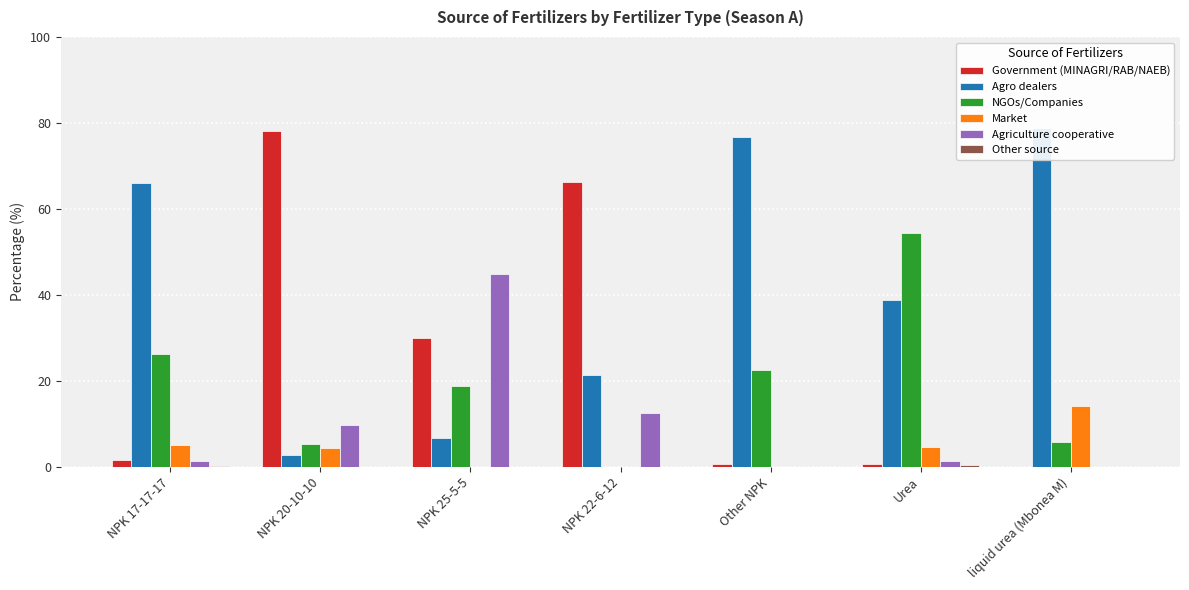

Is the value of Other source at liquid urea (Mbonea M) greater than the value of Government (MINAGRI/RAB/NAEB) at NPK 25-5-5?

No